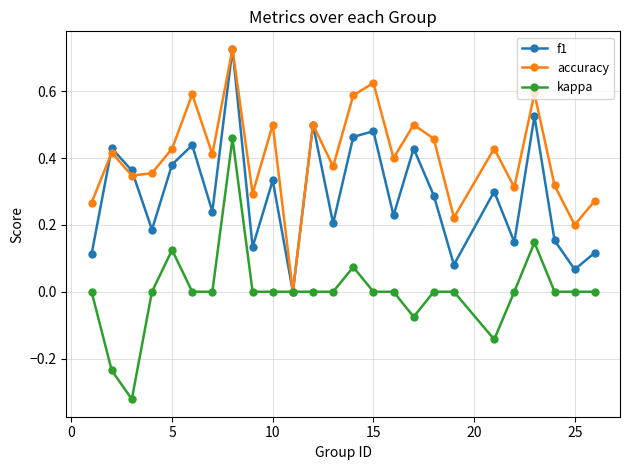

Which series has the largest range (max minus min)?

kappa